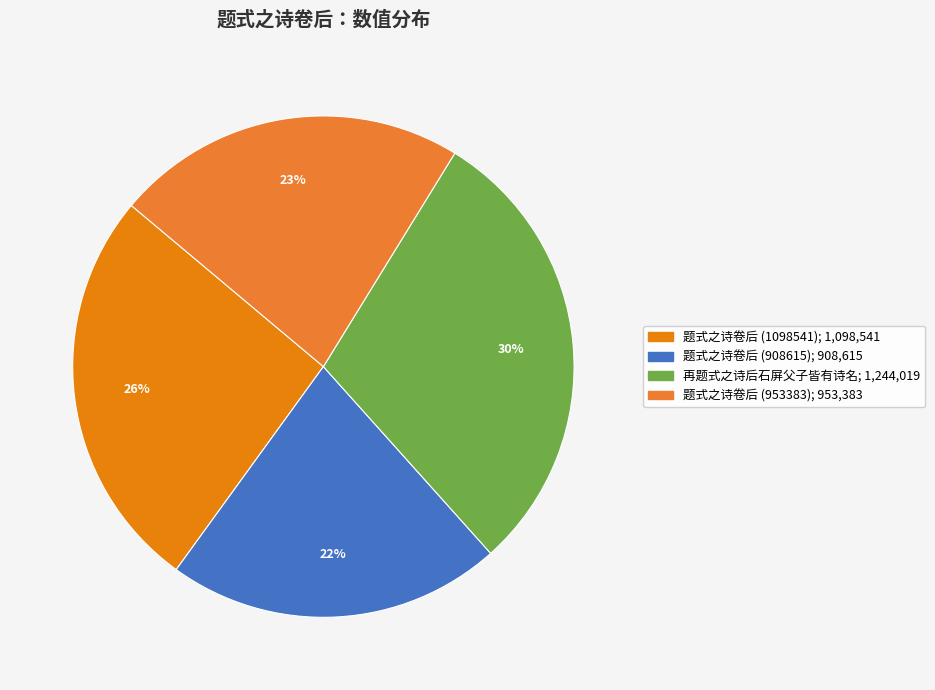

Which slice is the smallest?

题式之诗卷后 (908615)